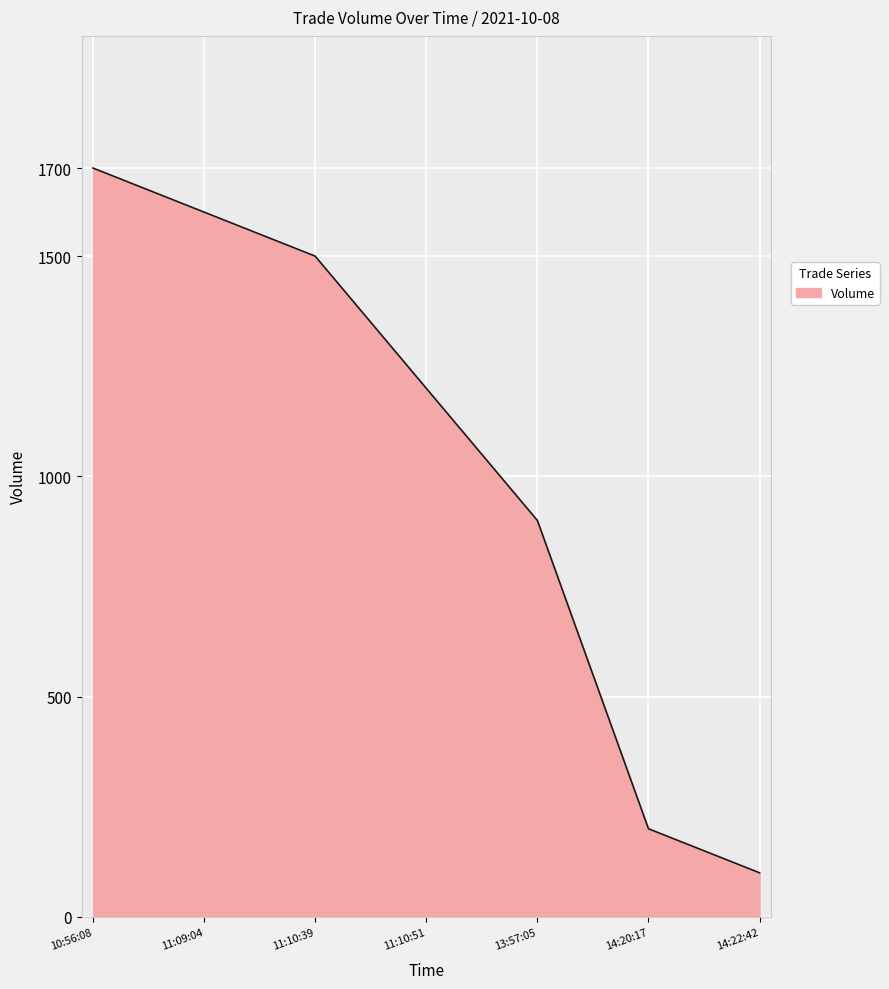

What is the change in value from 11:10:51 to 13:57:05?

-300